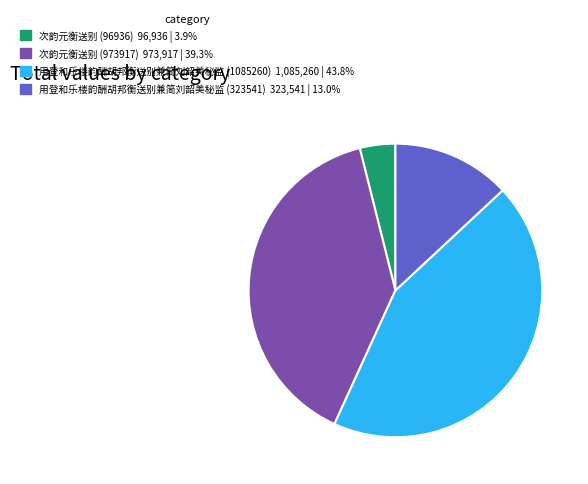

Which slice is the largest?

用登和乐楼韵酬胡邦衡送别兼简刘韶美秘监 (1085260)